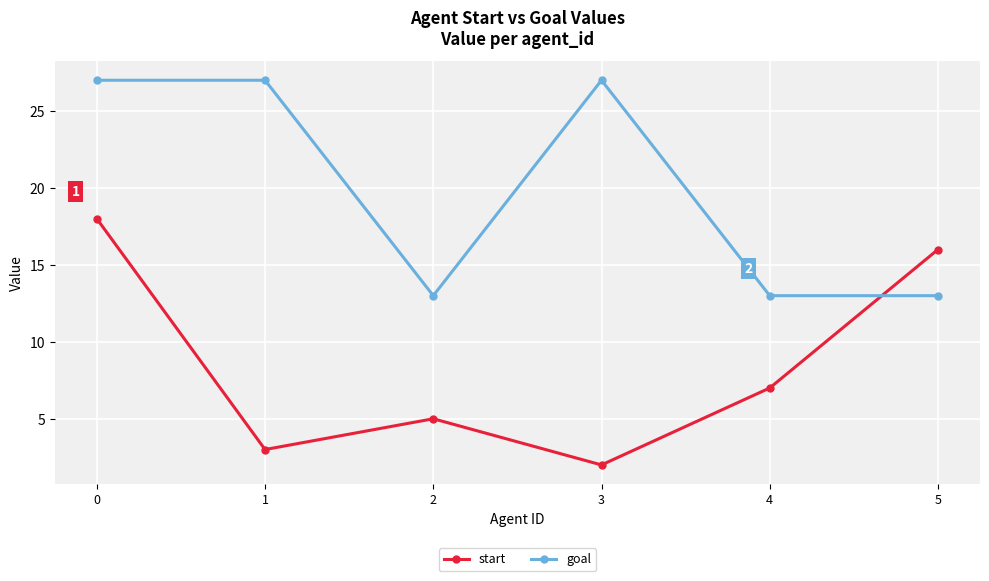

What is the maximum value shown in the chart?

27